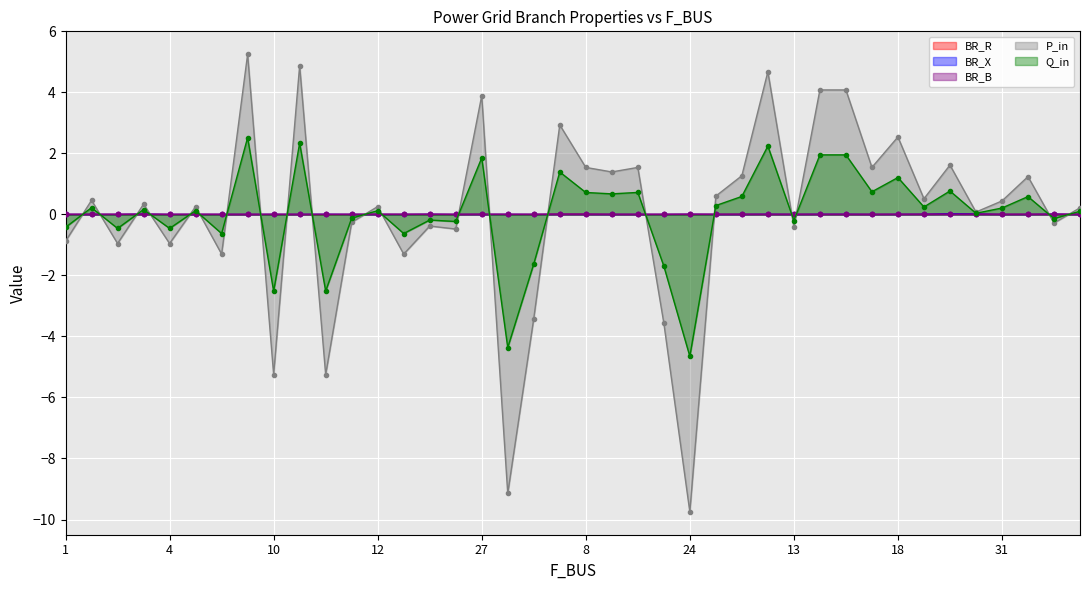

How many data points does each series have?

40